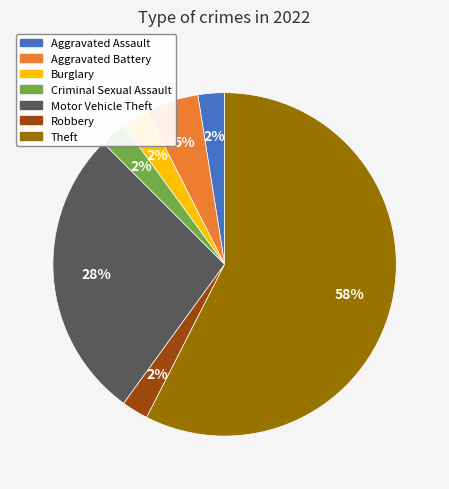

To the nearest percent, what is the combined percentage of Criminal Sexual Assault and Motor Vehicle Theft?

30%